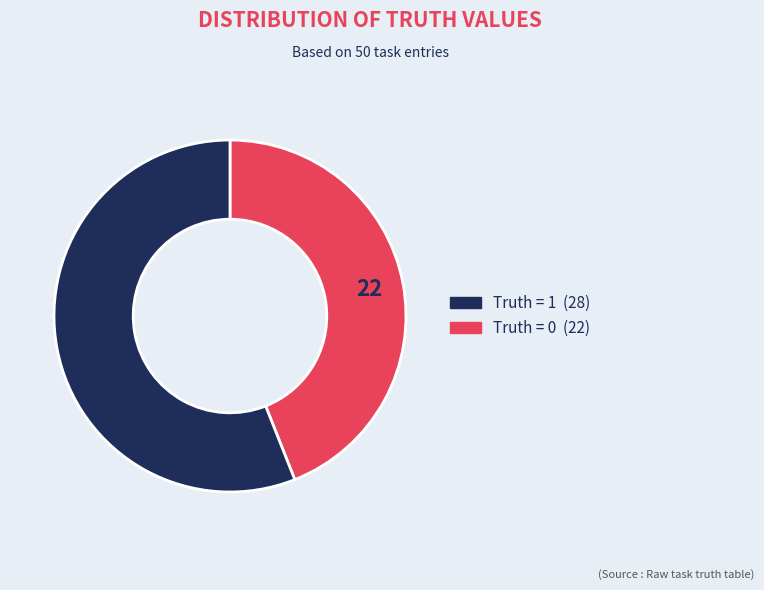

Is there a majority slice in this chart?

Yes